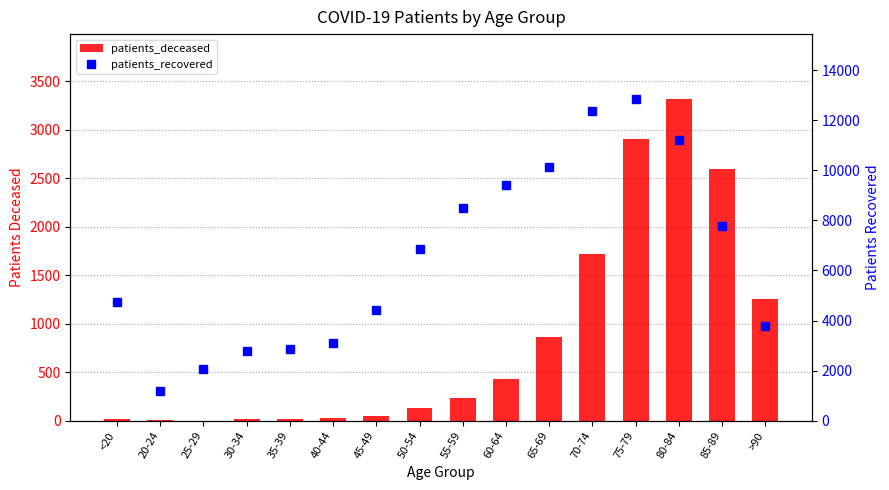

At 70-74, list the series in order from largest to smallest.

patients_recovered, patients_deceased